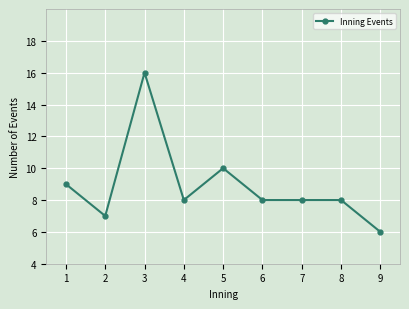

What is the difference between the values at 3 and 8?

8